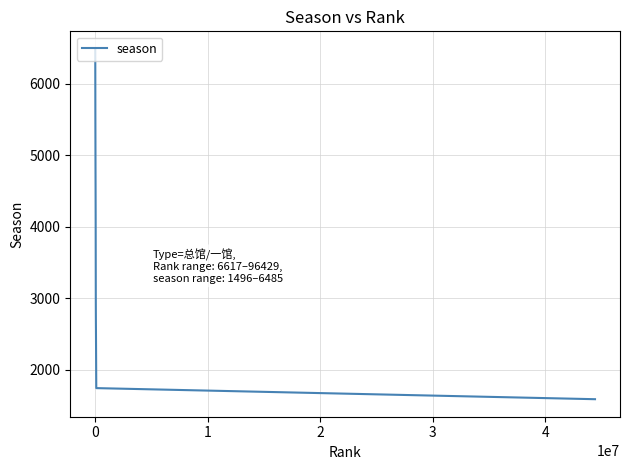

What is the greatest value displayed?

6485